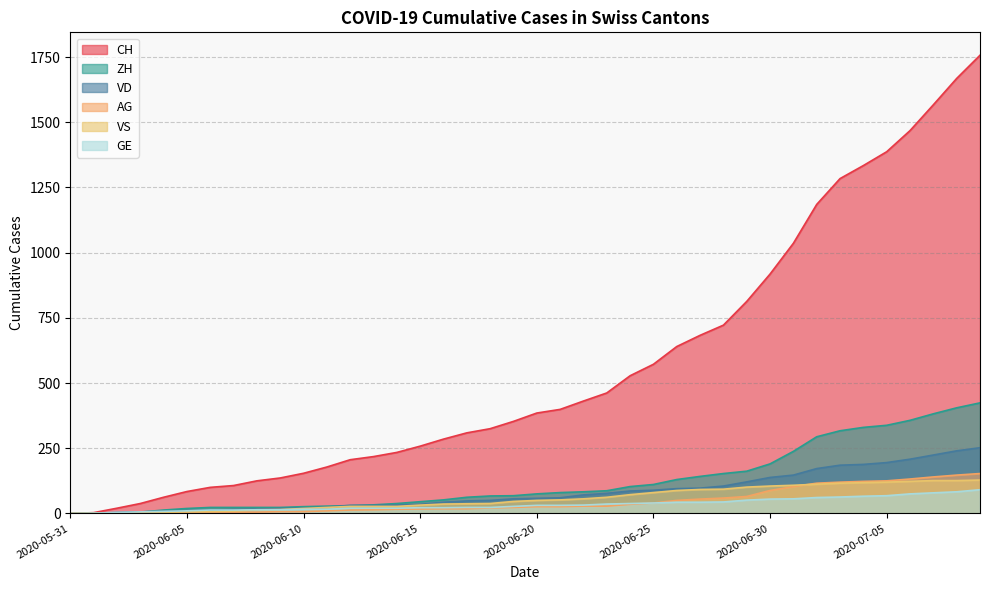

True or false: VS has more than 0 interior local peaks.

False